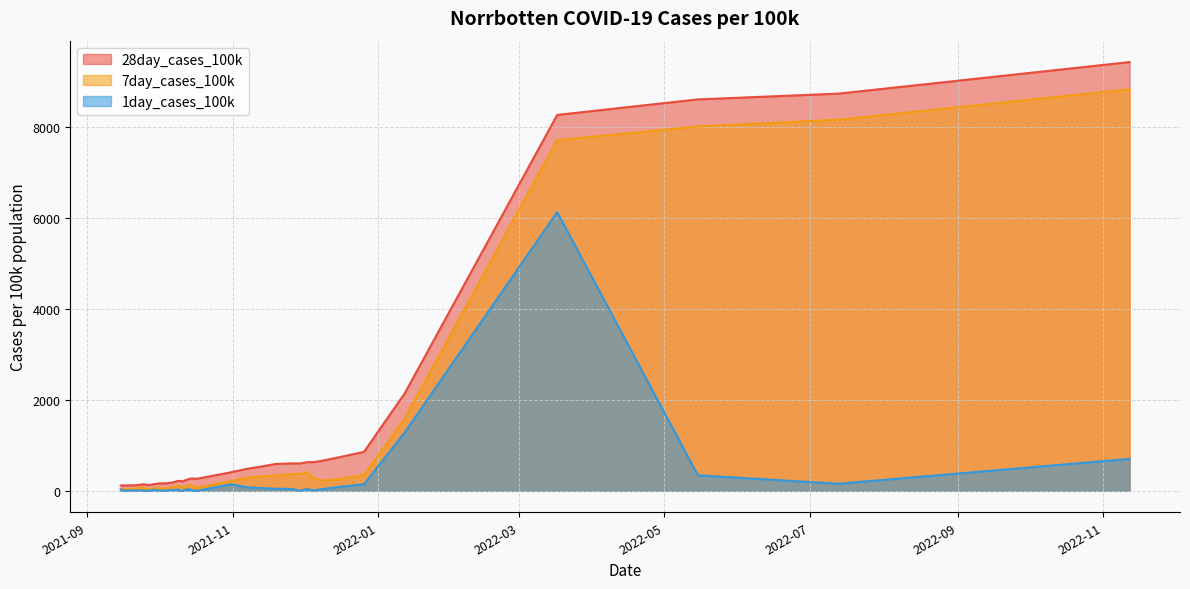

In 1day_cases_100k, how many points are lower than both neighbors (excluding endpoints)?

8